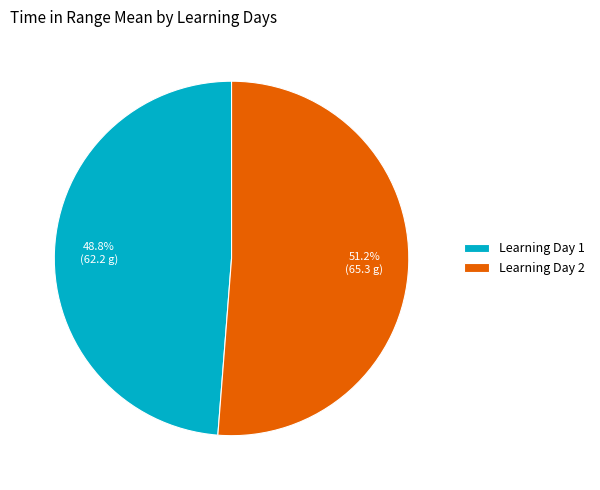

Do Learning Day 2 and Learning Day 1 together represent more than half of the pie?

Yes